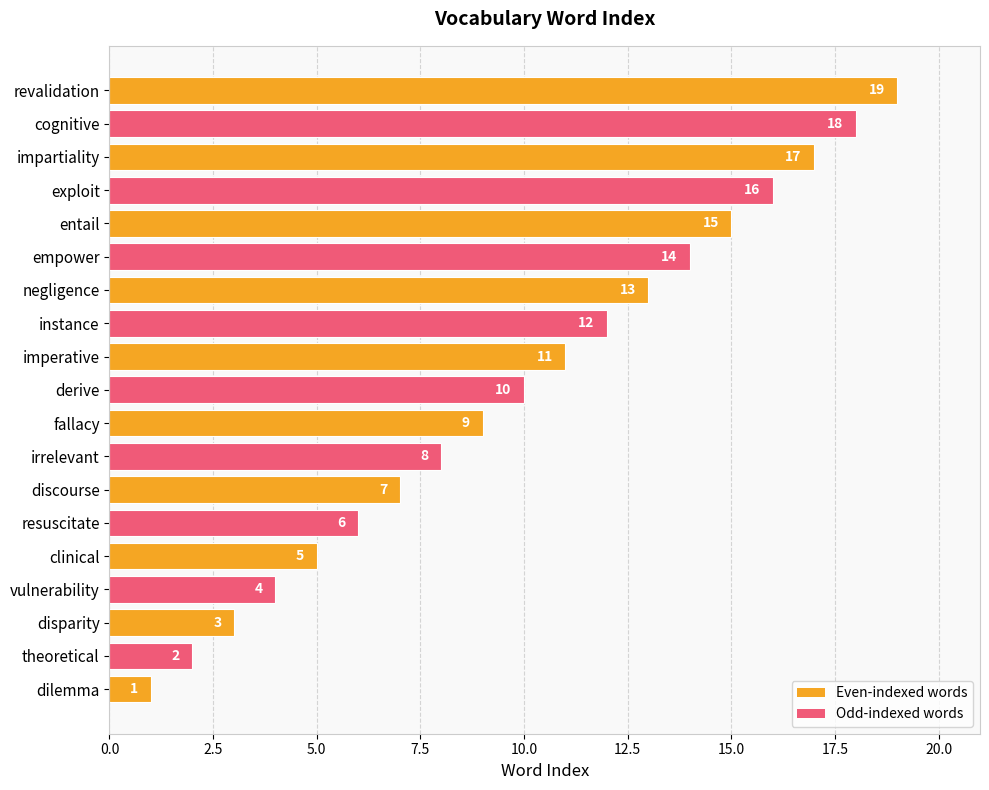

What is the maximum value shown in the chart?

19